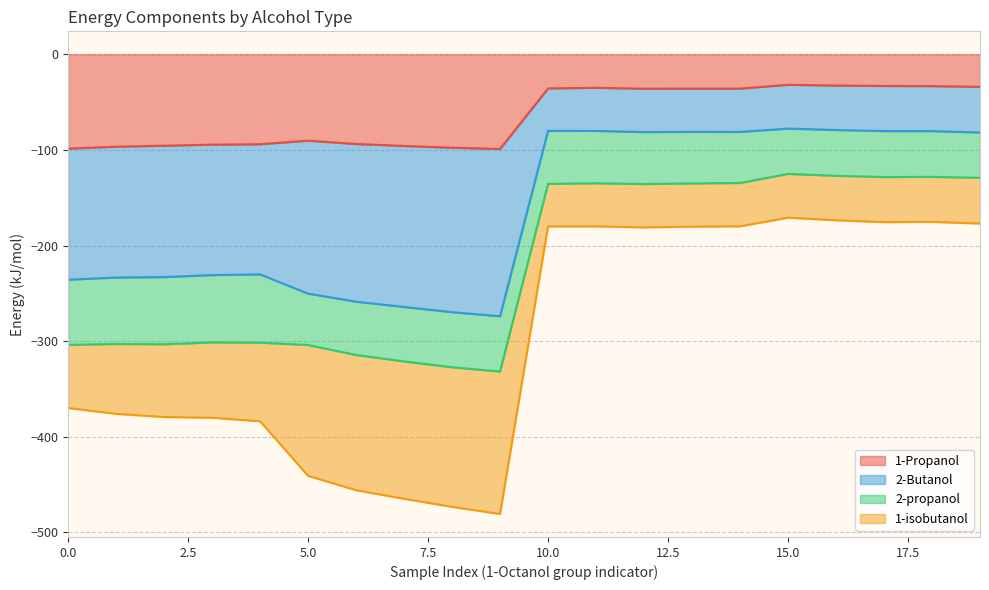

In 1-Propanol, how many points are higher than both neighbors (excluding endpoints)?

4